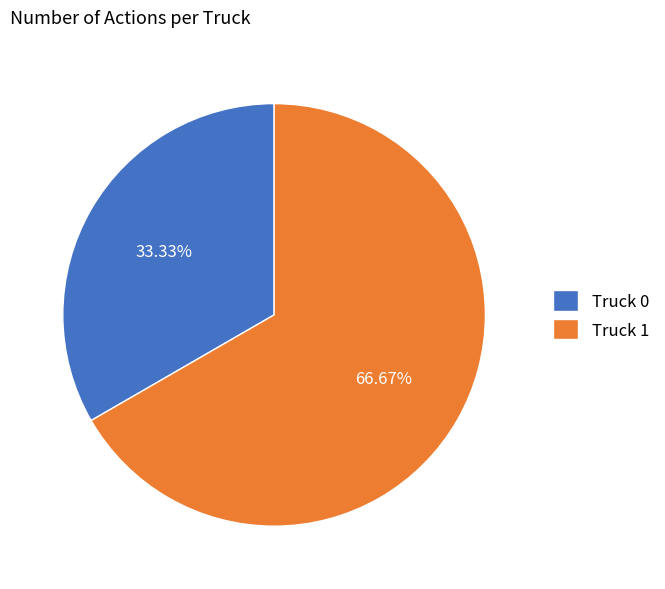

Is it true that Truck 0 is 33% of the pie?

True